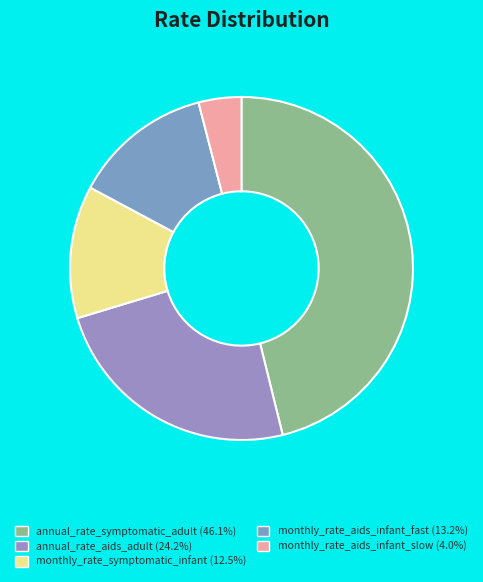

How many slices are in this pie chart?

5